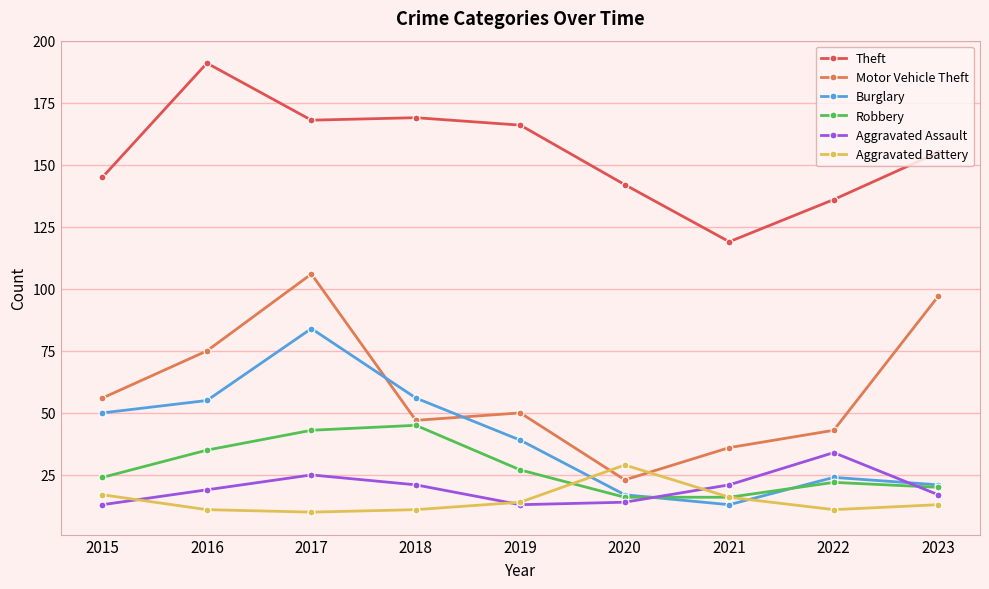

How many data points does each series have?

9